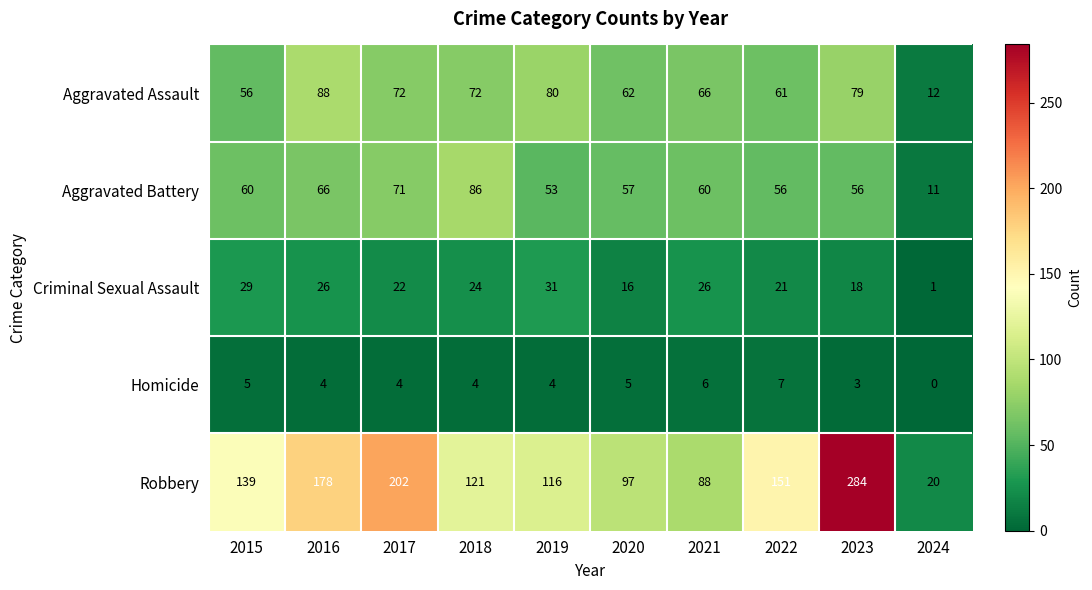

Which series has the largest total across all categories?

Robbery